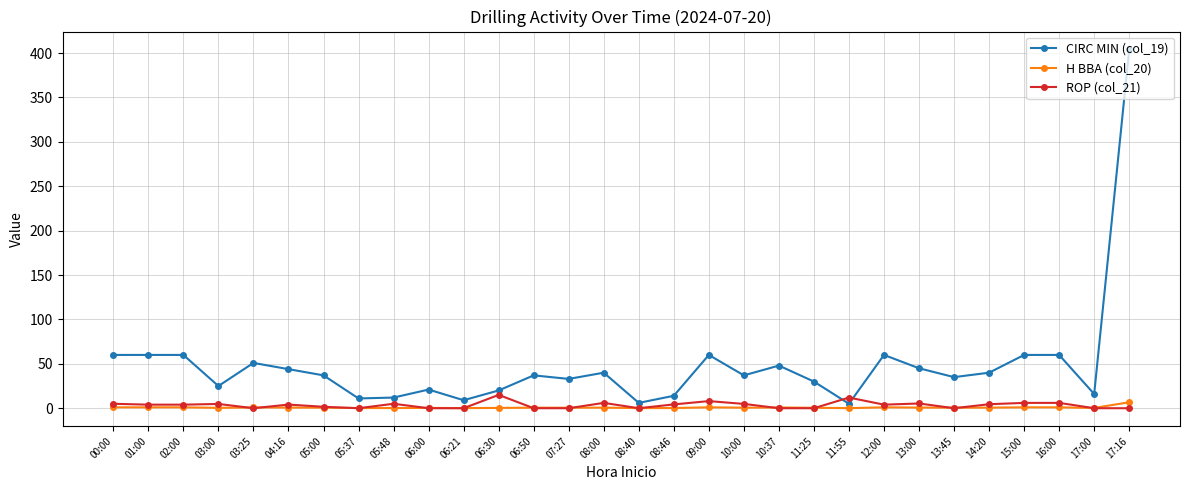

At which category is the sum across all series the highest?

17:16